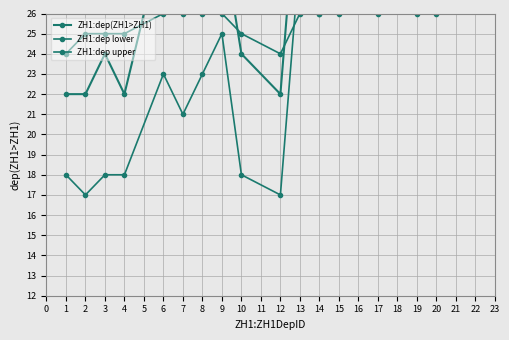

How many data points in ZH1:dep(ZH1>ZH1) are above 30?

6